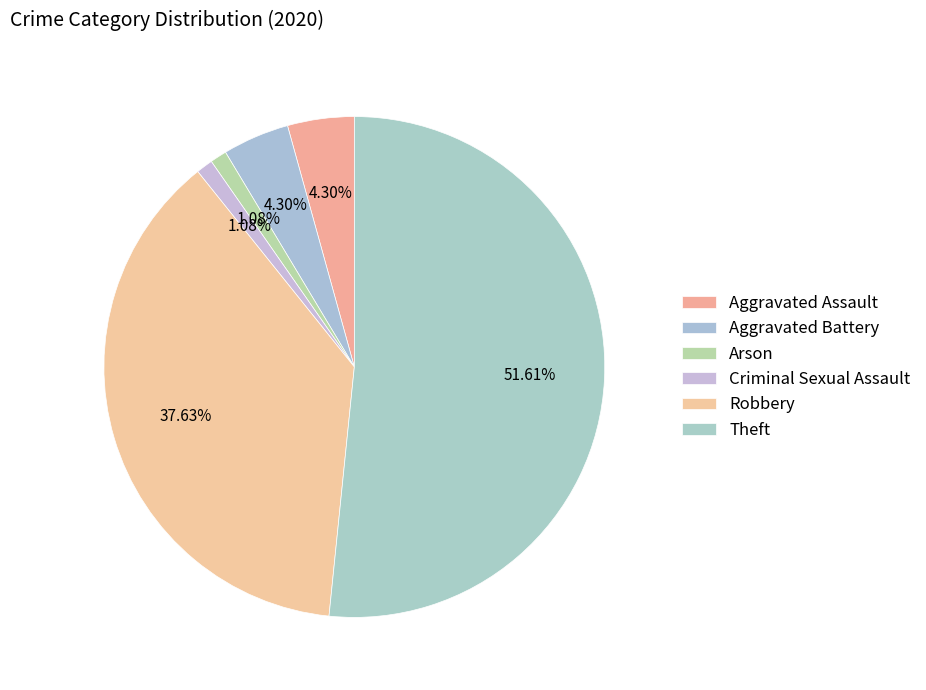

Which category has the smallest portion of the pie?

Arson